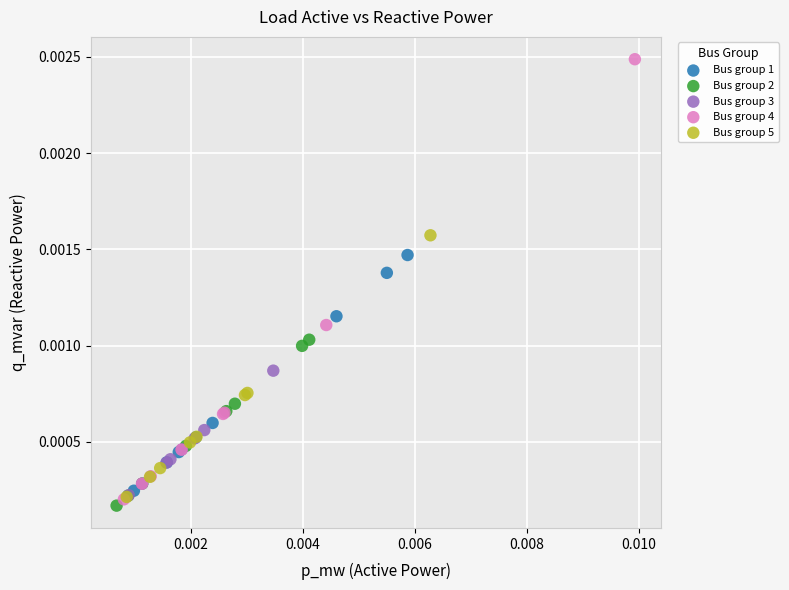

Which series contains the highest Y value?

Bus group 4